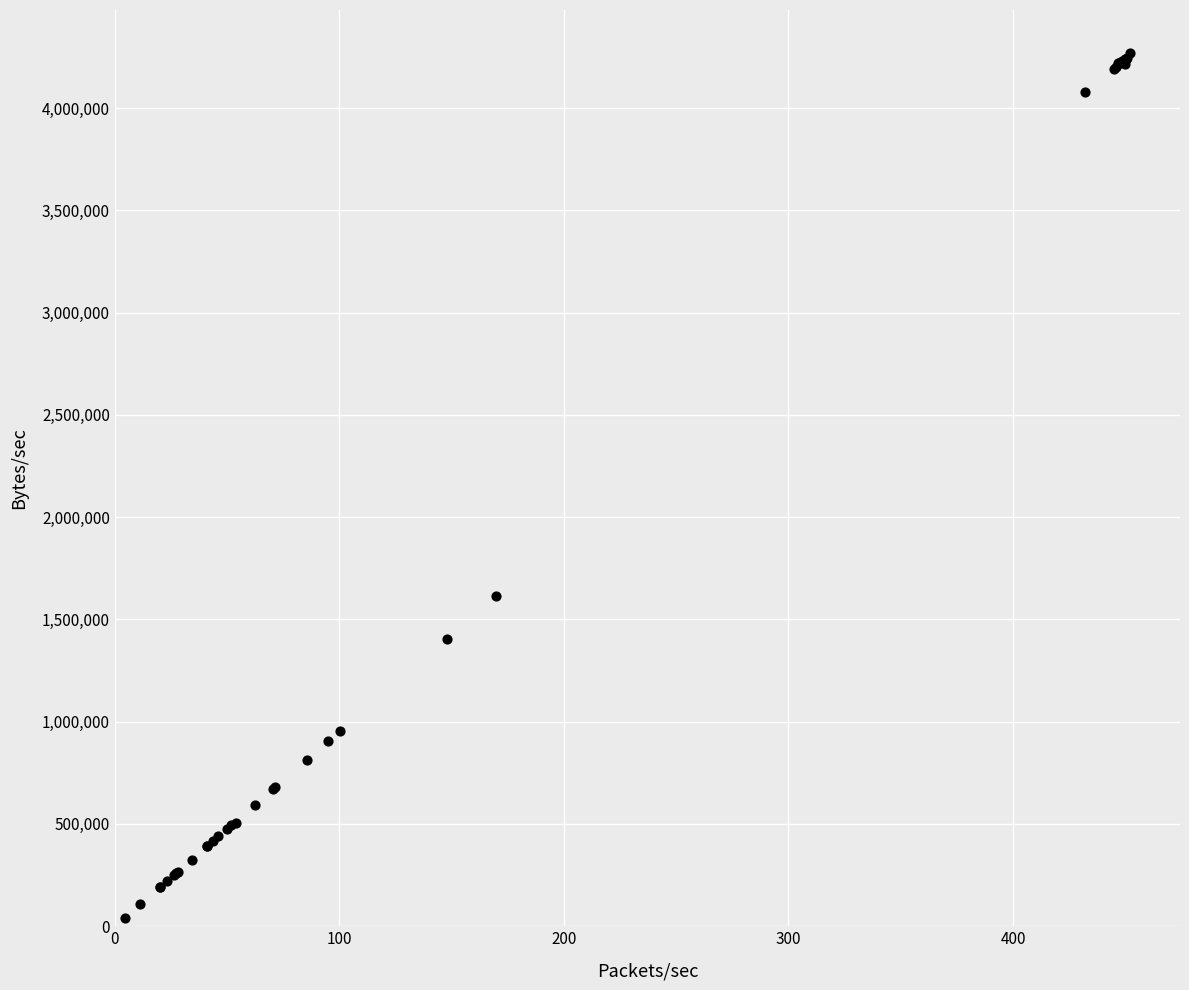

What Y value in the scatter plot is closest to 2155237?

1614939.4